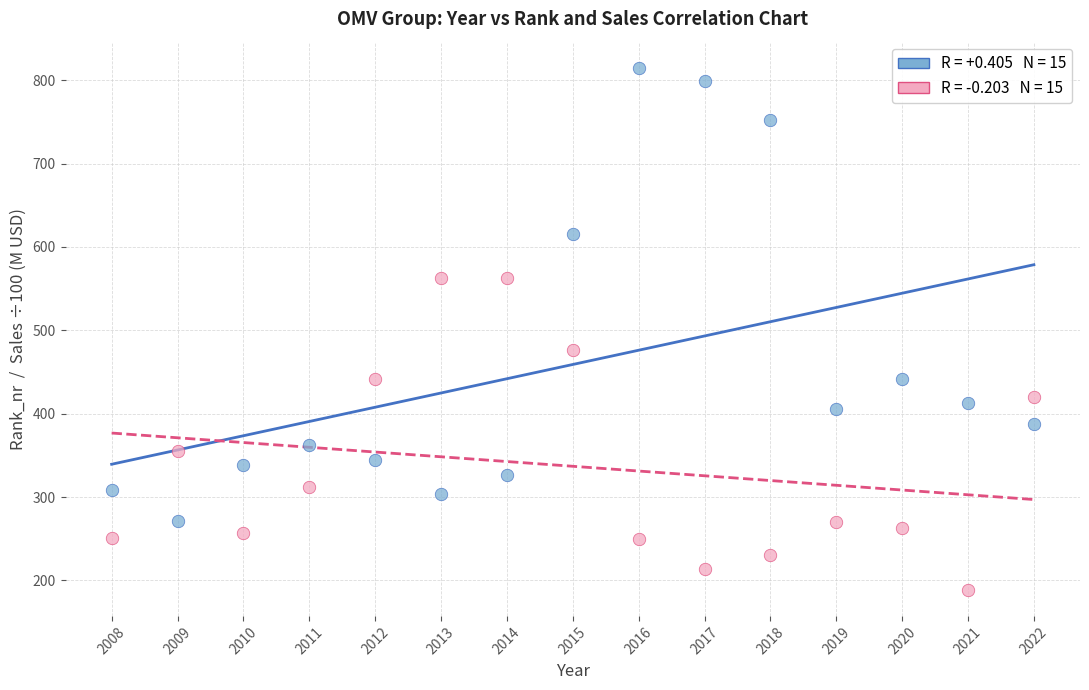

Across all series, what Y value is closest to 501?

476.4